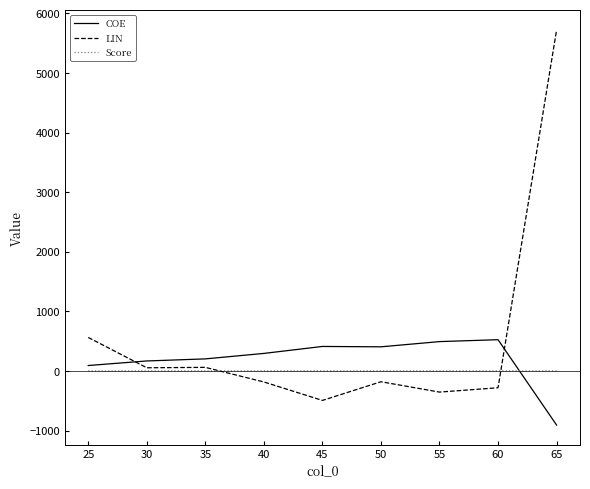

At which category is the sum across all series the highest?

65